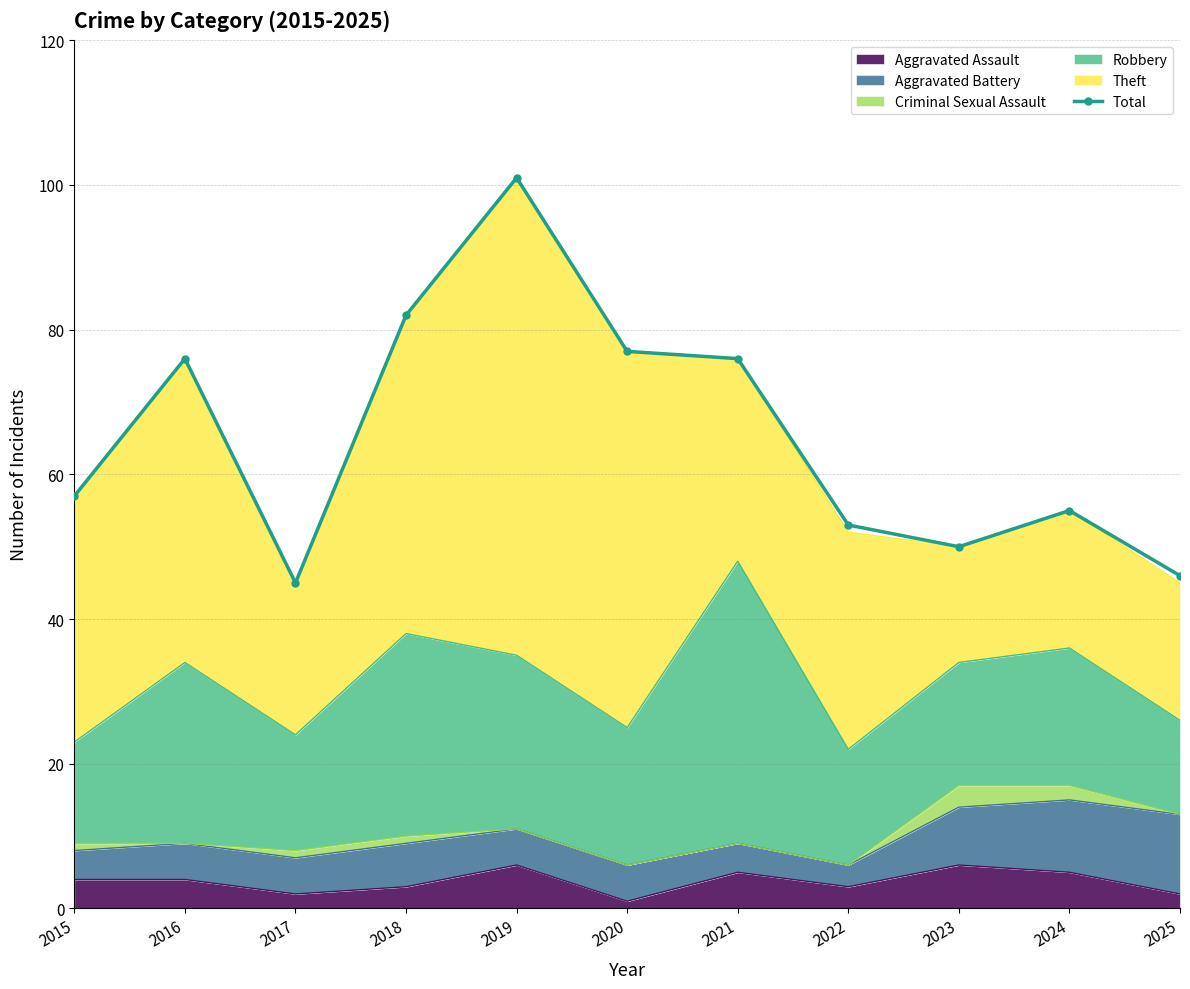

Which has a higher value, 2024 or 2022?

2024